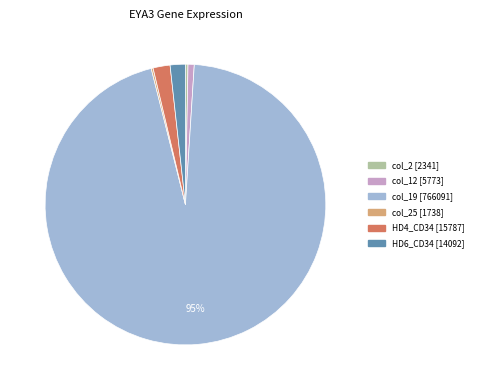

Is there a majority slice in this chart?

Yes